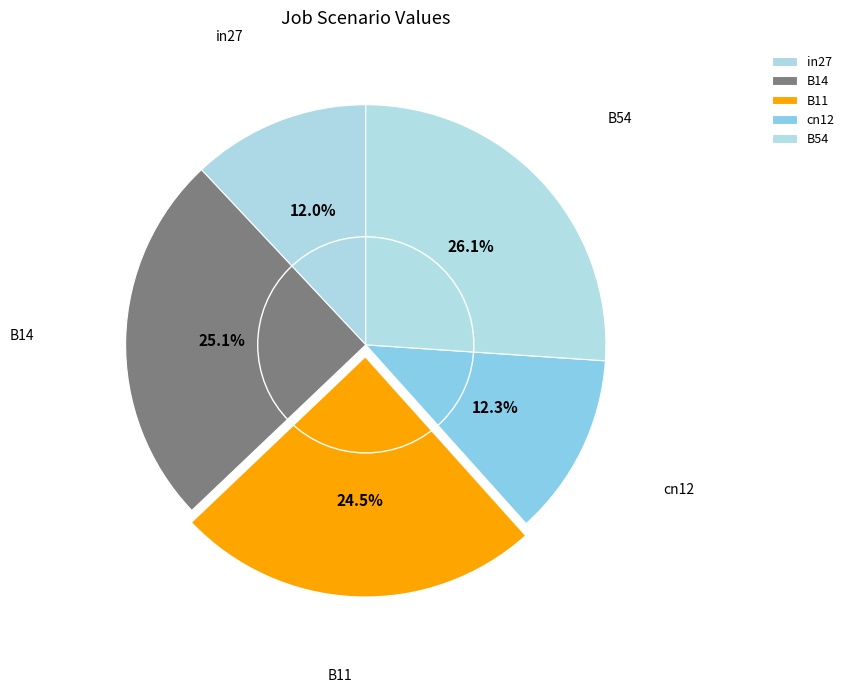

Is there any slice that represents more than half of the pie?

No